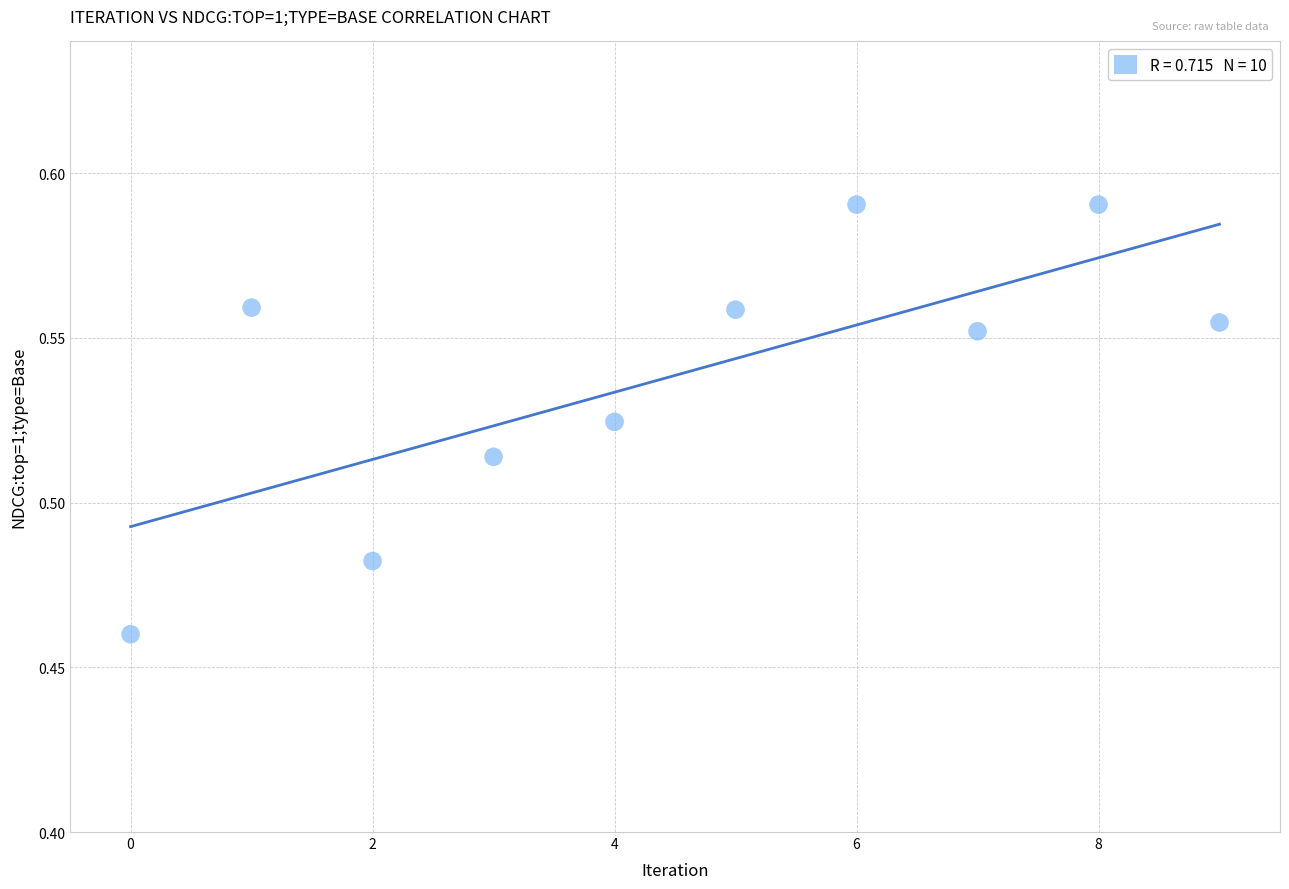

How many data points are displayed?

10